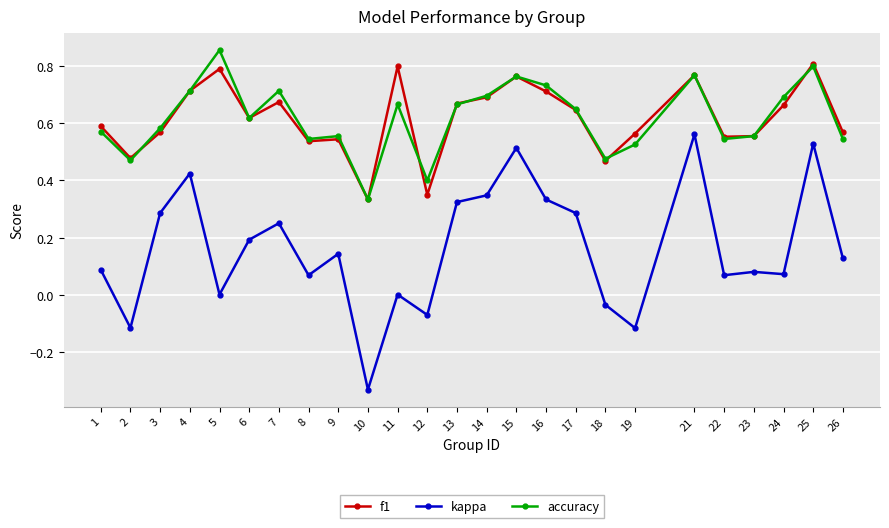

Between 5 and 19, which series saw the biggest shift?

accuracy